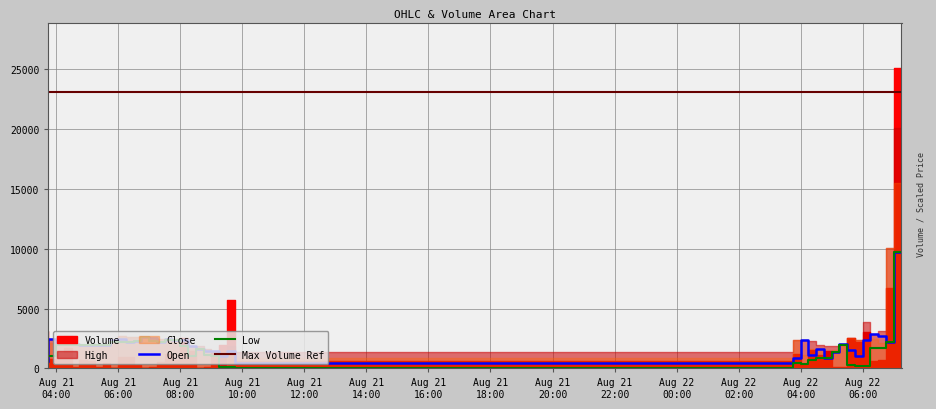

List the labels in order of High value, largest first.

2025-08-22 07:15, 2025-08-22 07:00, 2025-08-22 06:15, 2025-08-22 06:45, 2025-08-21 03:45, 2025-08-22 06:30, 2025-08-21 04:30, 2025-08-21 06:15, 2025-08-21 06:30, 2025-08-21 06:45, 2025-08-21 07:00, 2025-08-21 04:15, 2025-08-21 07:15, 2025-08-22 05:45, 2025-08-21 04:00, 2025-08-21 07:30, 2025-08-21 07:45, 2025-08-21 08:00, 2025-08-21 08:15, 2025-08-22 06:00, 2025-08-22 04:00, 2025-08-21 06:00, 2025-08-22 04:15, 2025-08-22 04:30, 2025-08-21 05:45, 2025-08-21 04:45, 2025-08-22 05:30, 2025-08-21 05:30, 2025-08-22 04:45, 2025-08-21 05:15, 2025-08-21 05:00, 2025-08-21 09:45, 2025-08-22 05:00, 2025-08-22 05:15, 2025-08-21 08:30, 2025-08-21 08:45, 2025-08-21 09:00, 2025-08-21 09:15, 2025-08-22 03:45, 2025-08-21 09:30